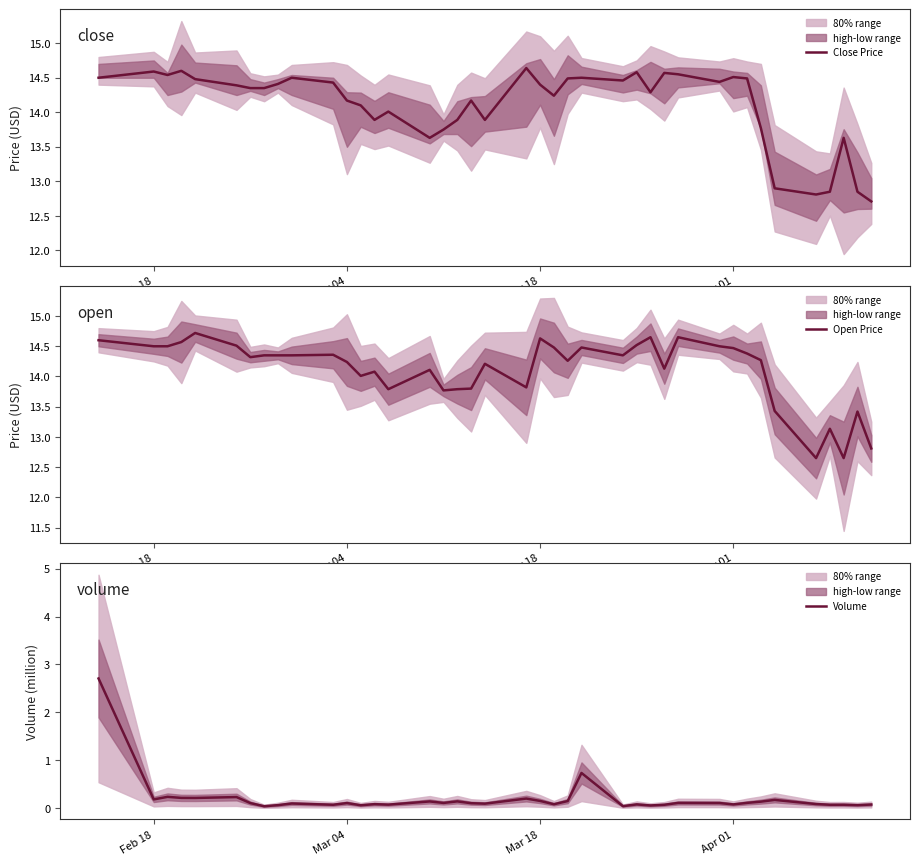

What is the average value of the Close Price series?

14.1